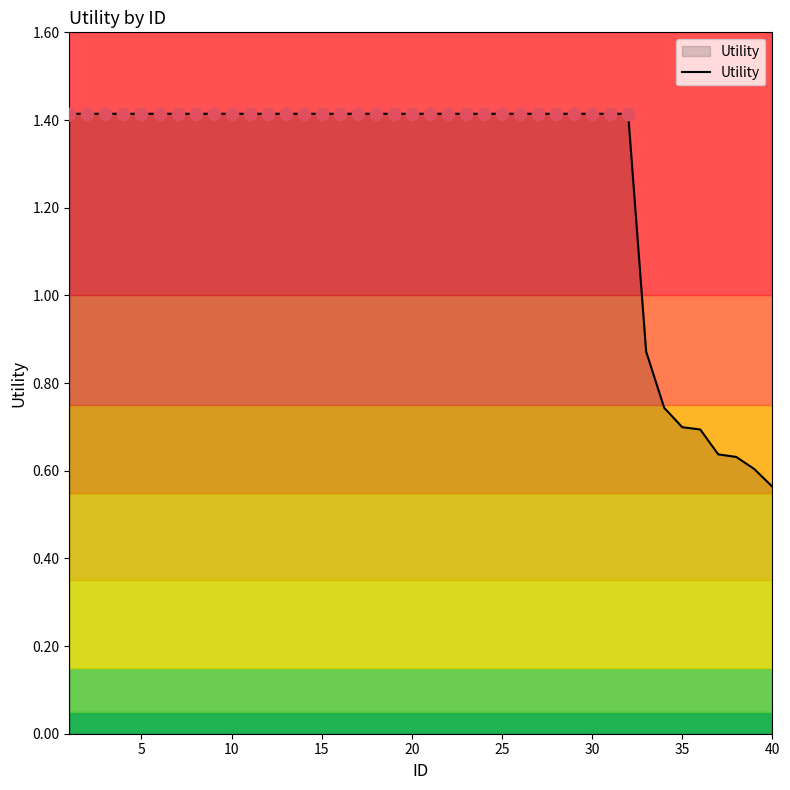

What is the greatest value displayed?

1.4